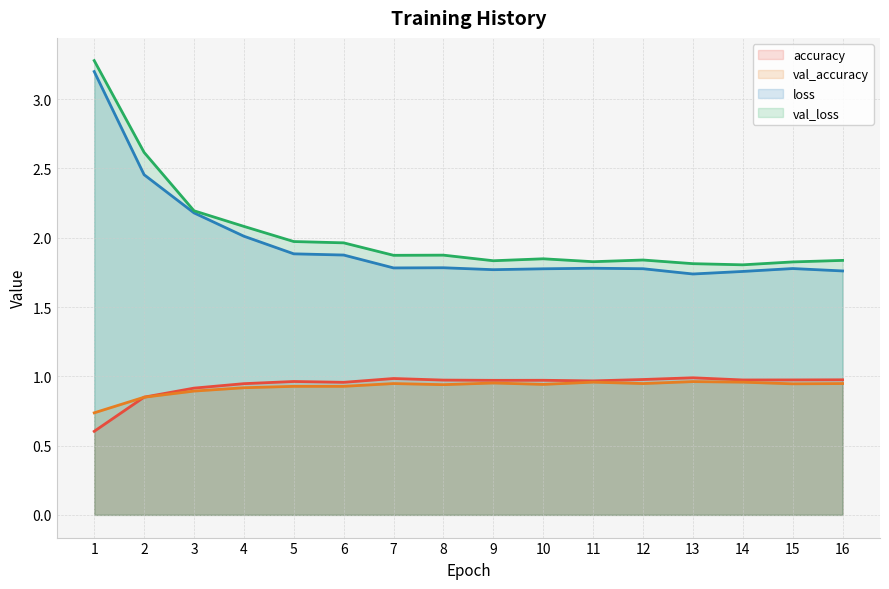

What is the sum of all accuracy values?

15.0